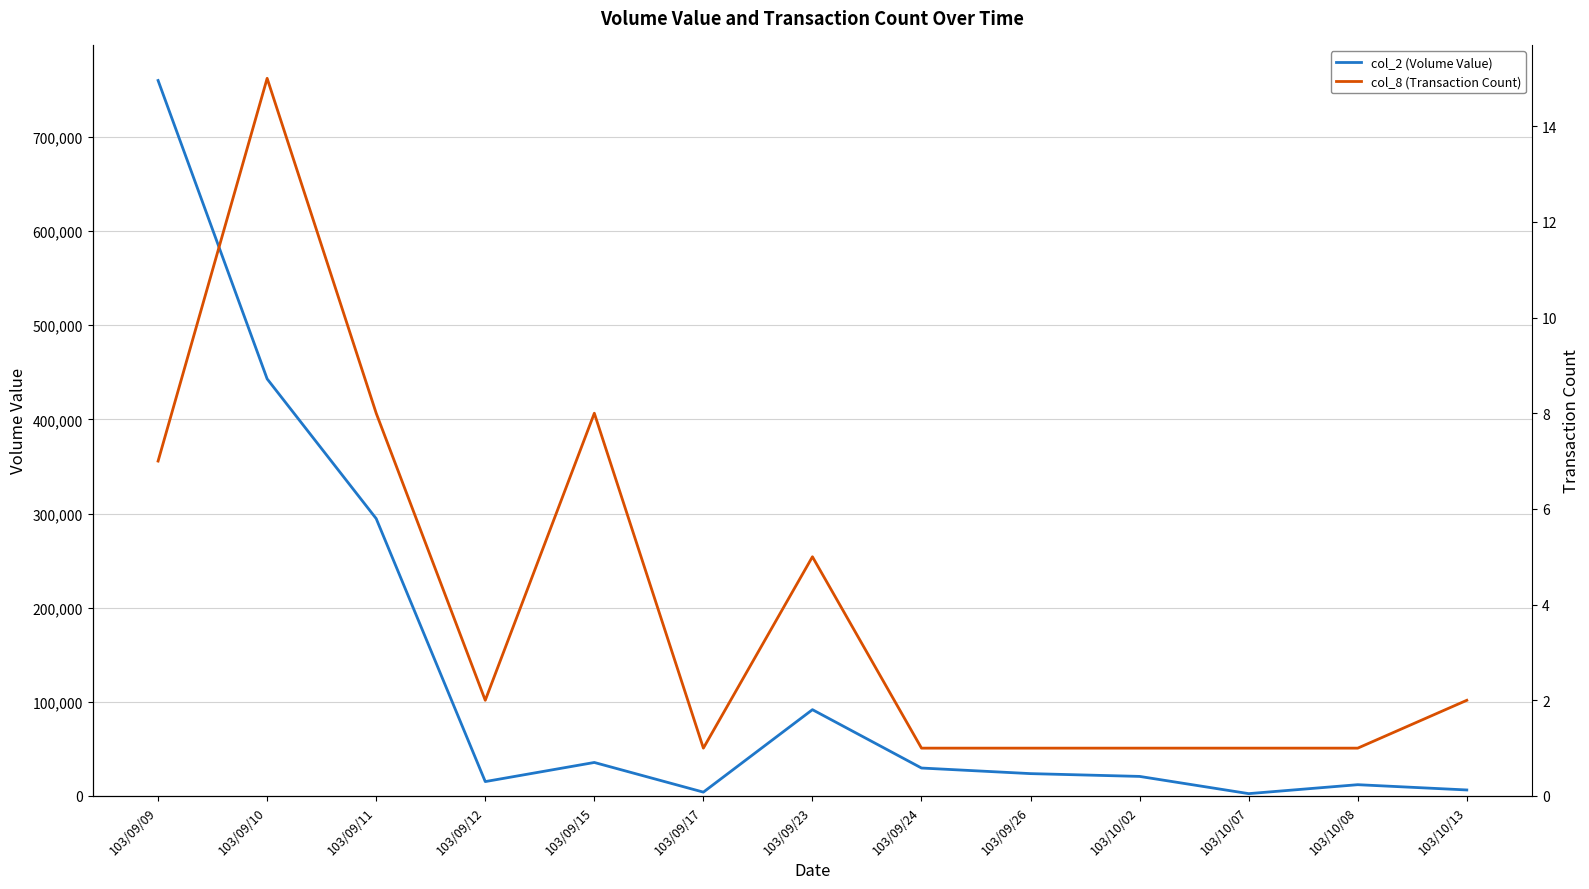

How many lines are shown in the chart?

2